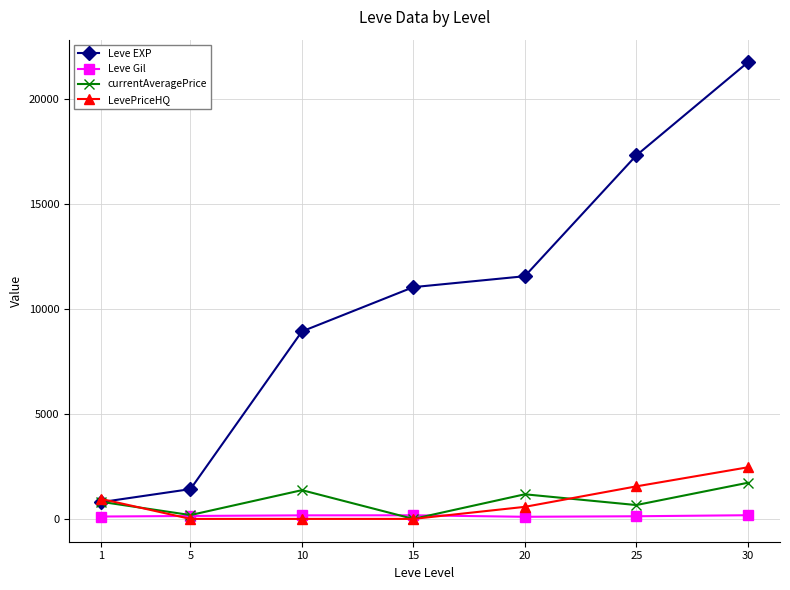

What is the average value of the currentAveragePrice series?

845.2